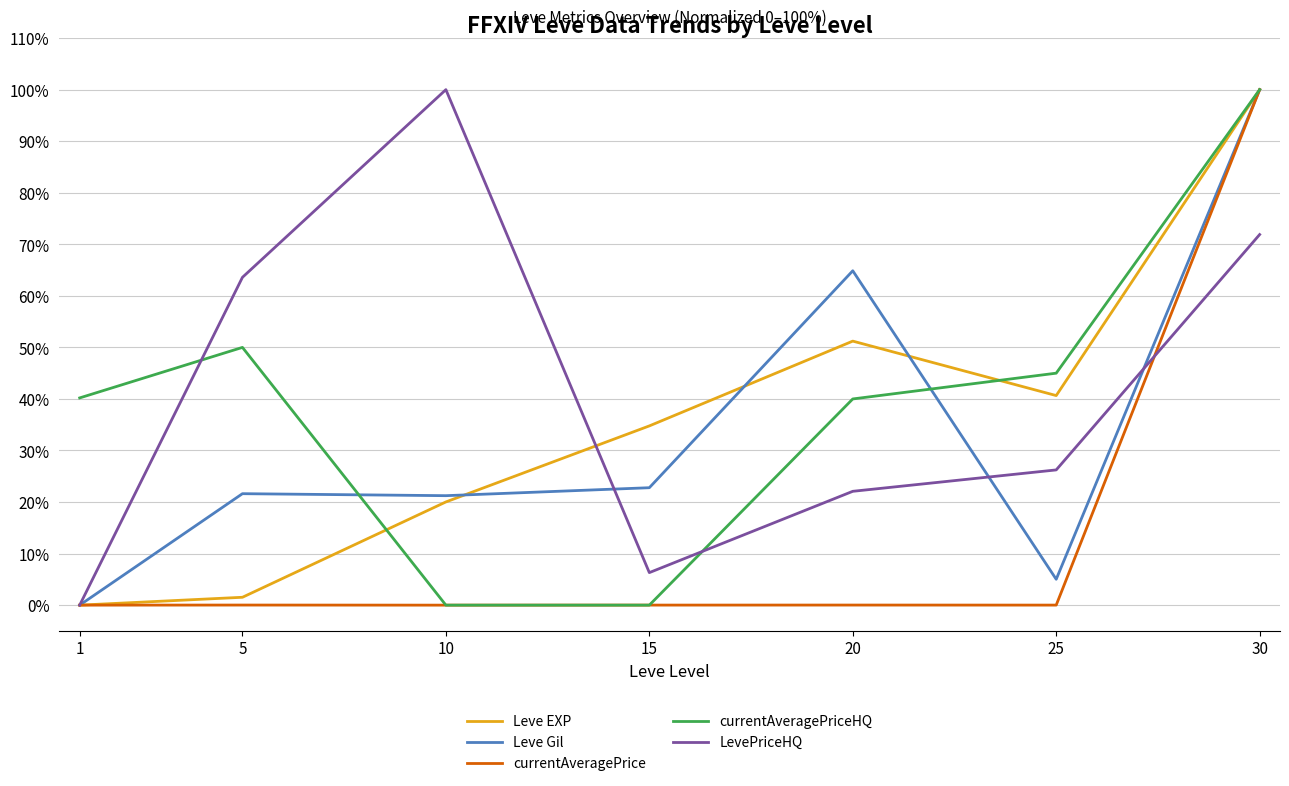

Is the value of currentAveragePriceHQ at 15 greater than the value of Leve Gil at 20?

No